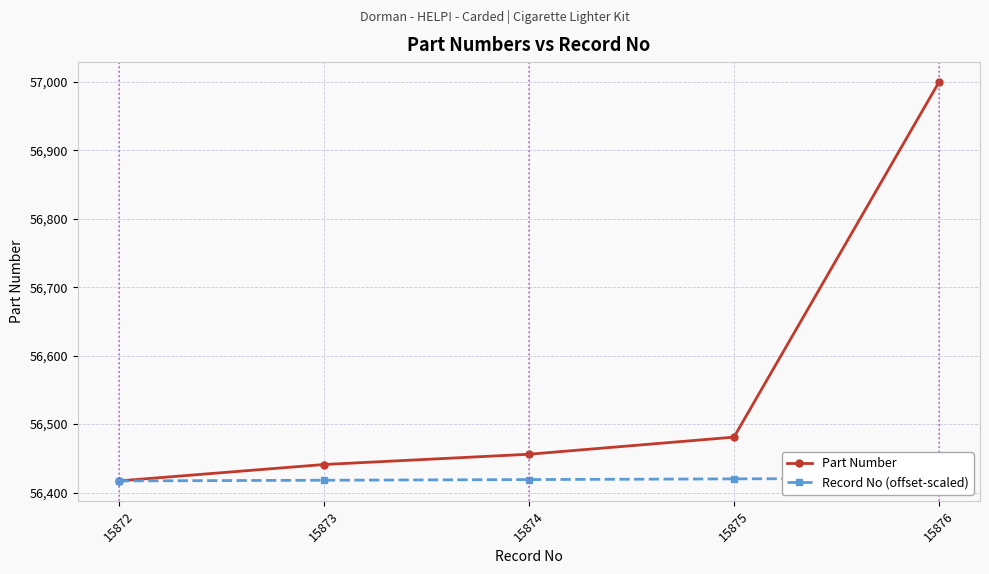

Is it true that Record No (offset-scaled) equals 32815 at 15875?

False